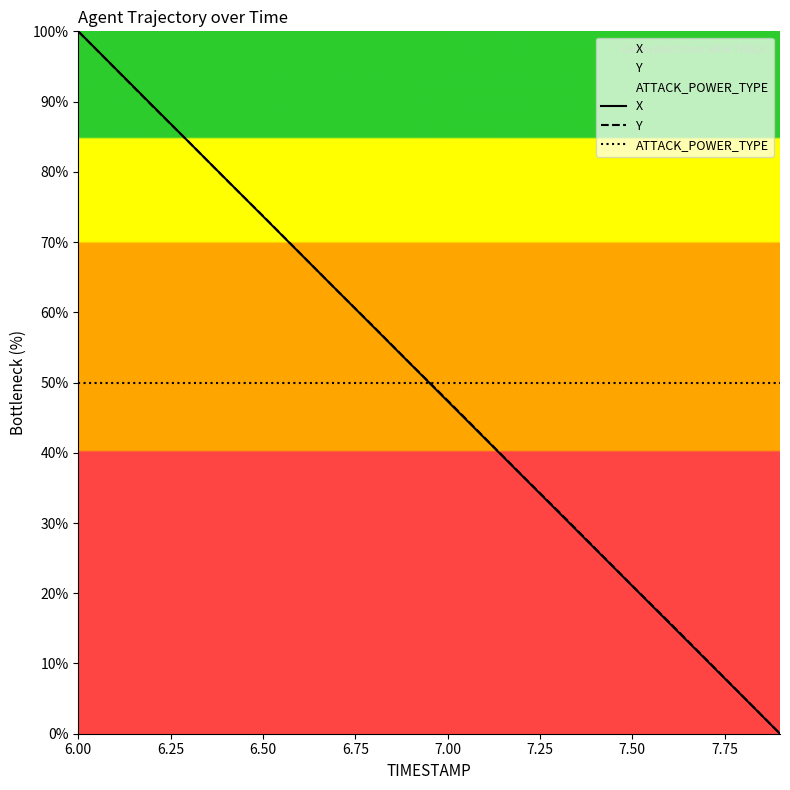

Where does the X series first go above 52?

6.00